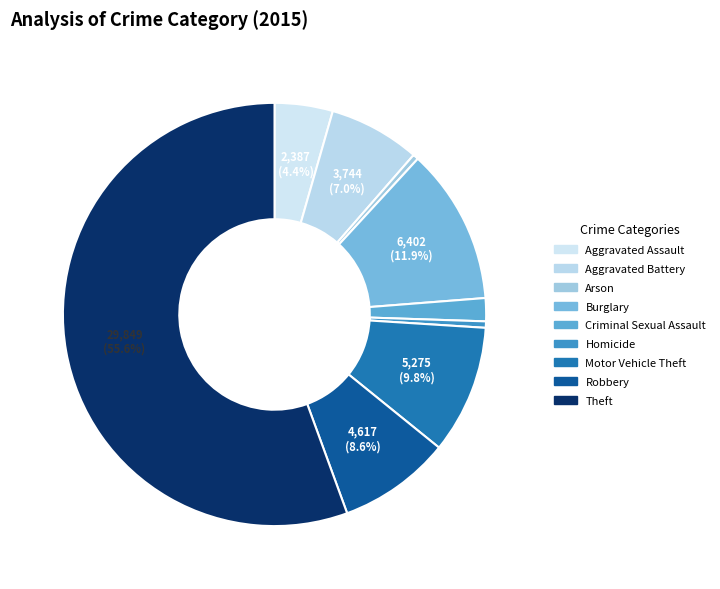

True or false: Robbery accounts for 1% of the total.

False